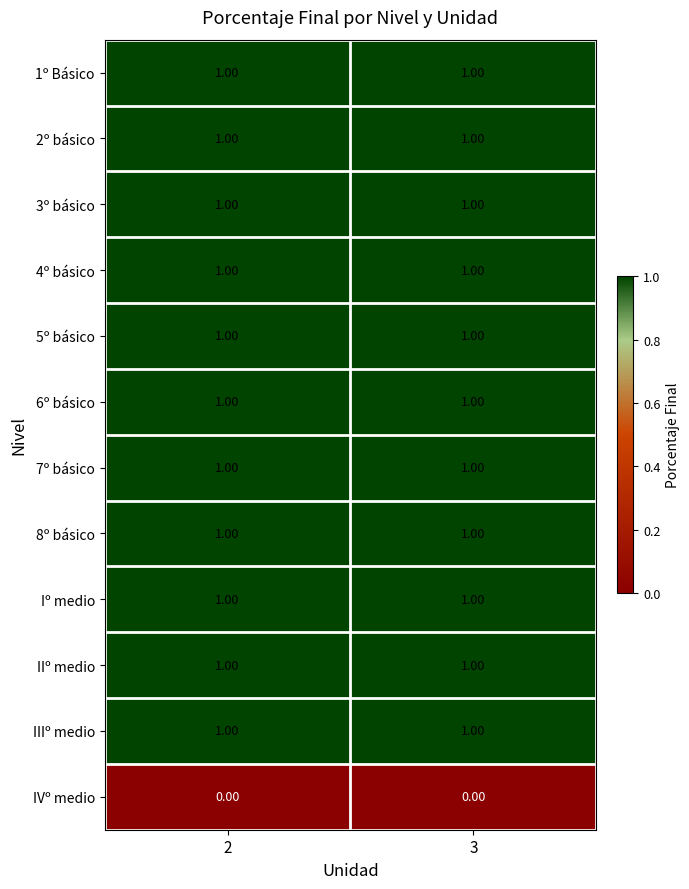

Is the value of IVº medio at 2 greater than the value of 8º básico at 3?

No